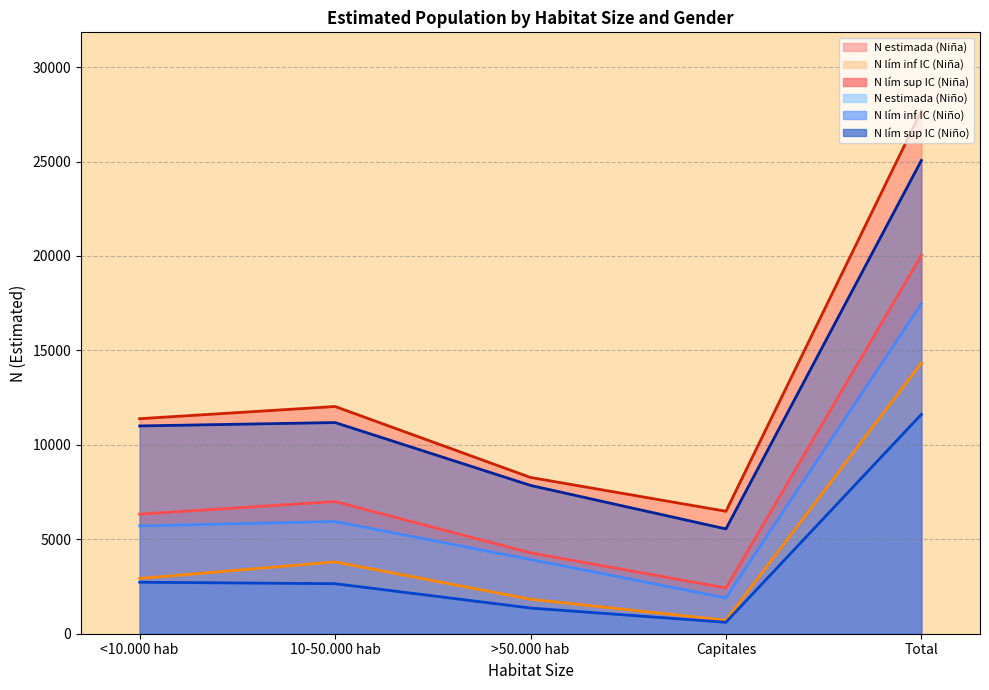

Which series changed the most between >50.000 hab and Capitales?

N lím sup IC (Niño)